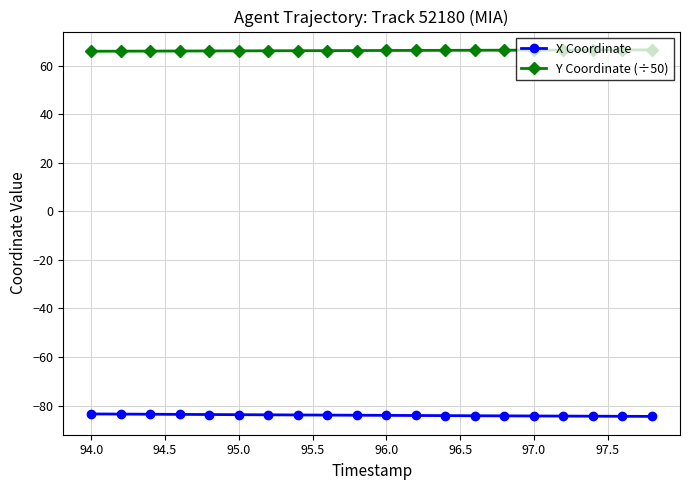

True or false: X Coordinate and Y Coordinate (÷50) intersect in this chart.

False